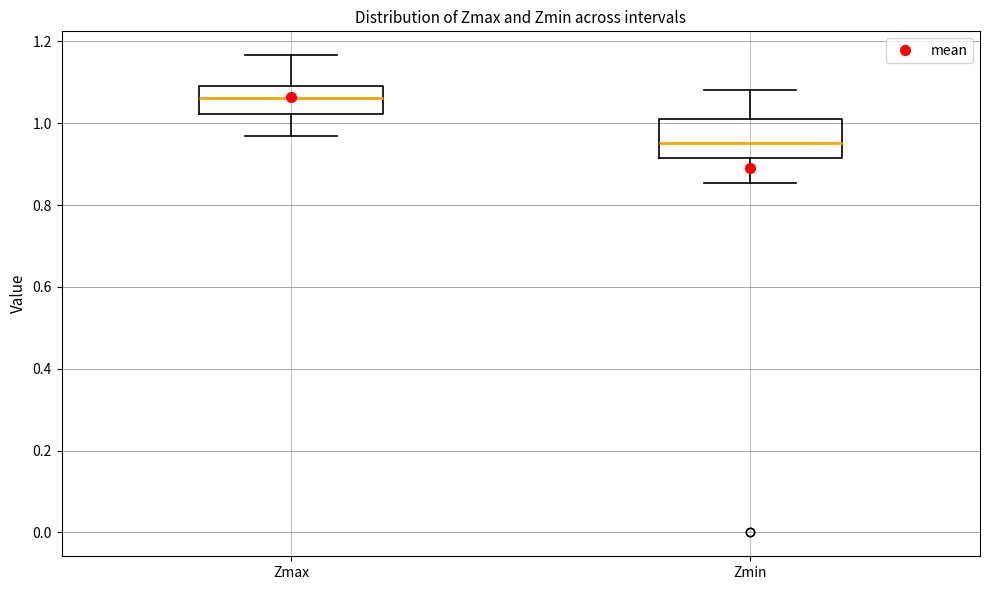

Which box has the lowest median line?

Zmin